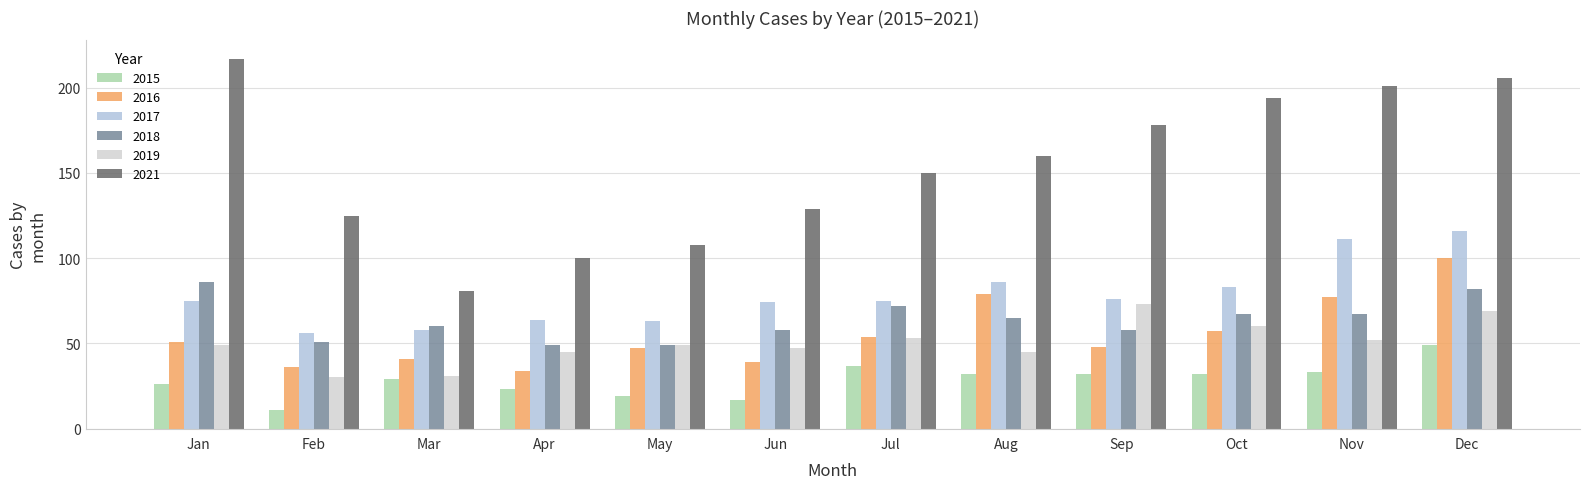

What is the value of the 2019 bar at the 8th from the left?

45